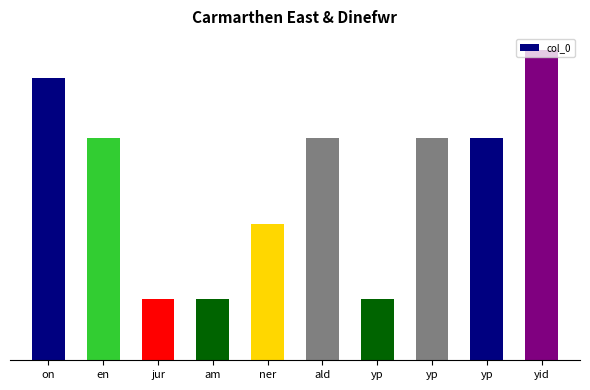

Are the bars horizontal?

No